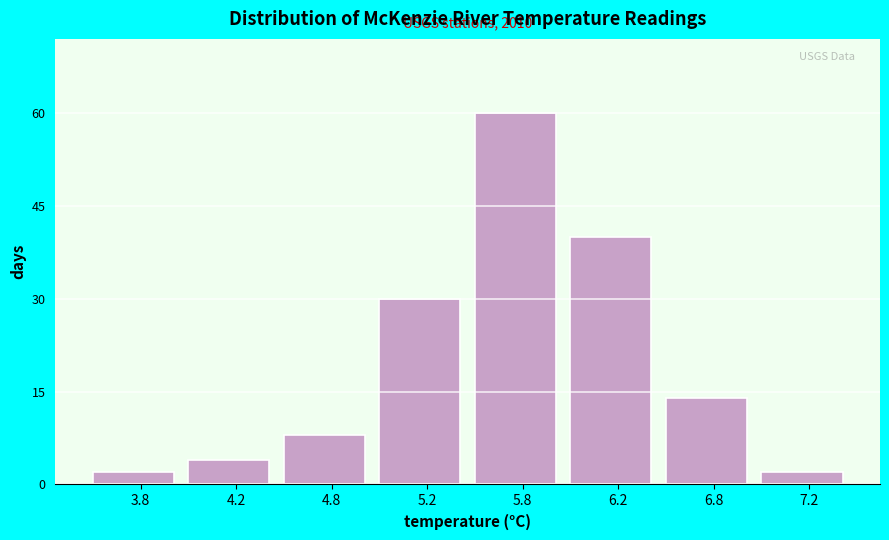

Reading left to right, extract all data points from this chart.

3.8=2	4.2=4	4.8=8	5.2=30	5.8=60	6.2=40	6.8=14	7.2=2